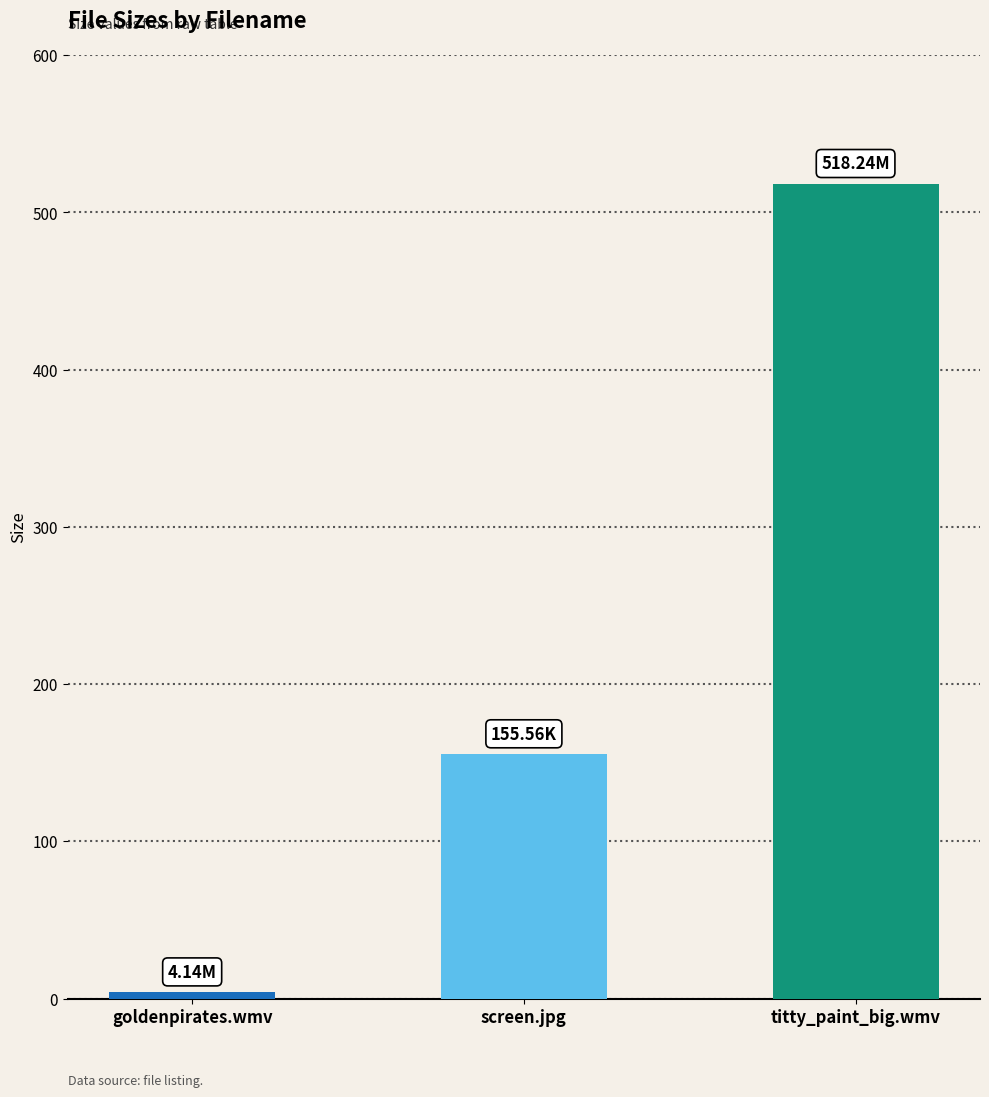

The chart shows a value of 56.1 at screen.jpg. True or false?

False